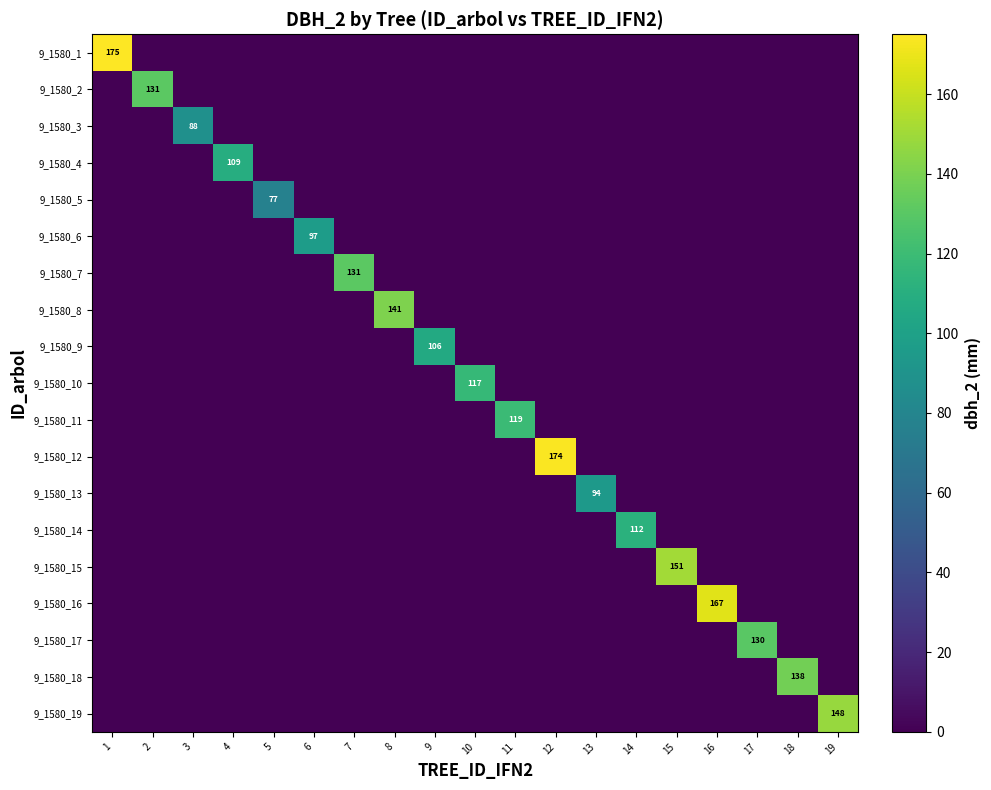

At how many categories does at least one series exceed 81?

18